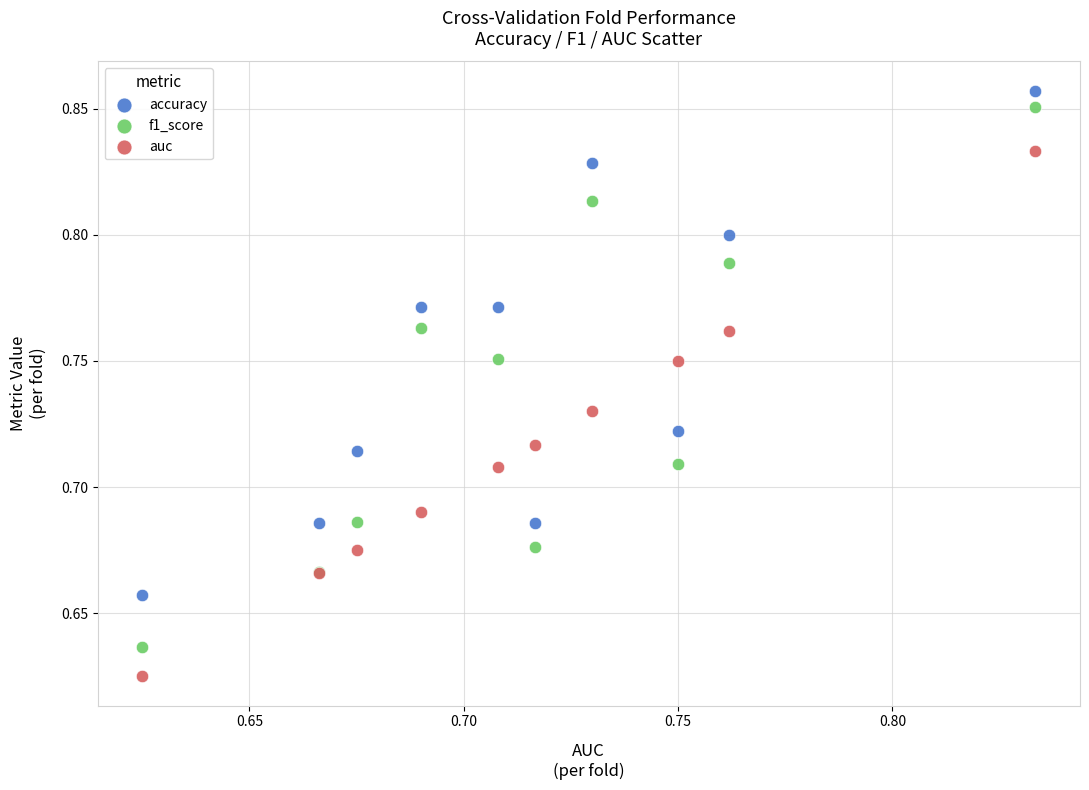

Which series contains the highest Y value?

accuracy